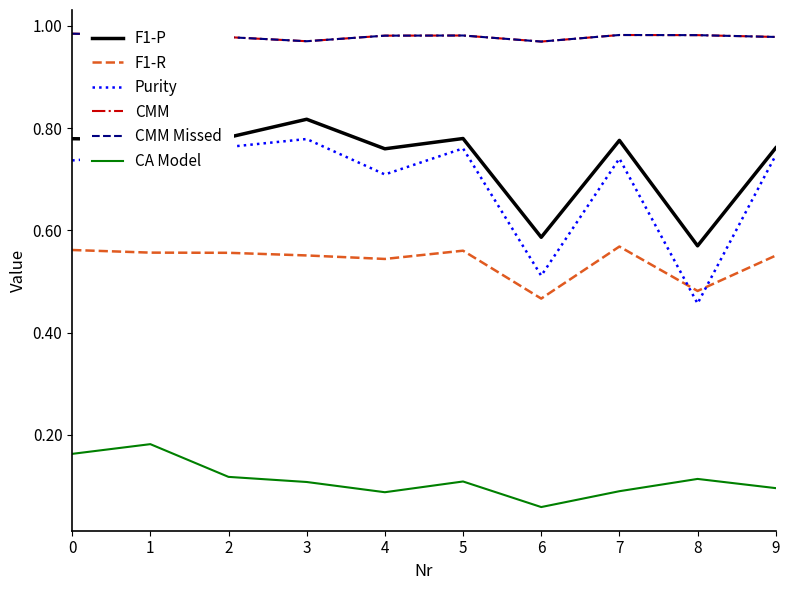

How many lines are shown in the chart?

6